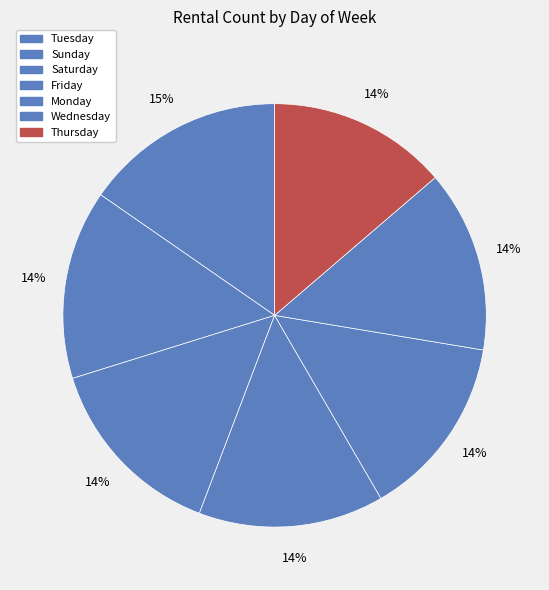

How many slices are in this pie chart?

7